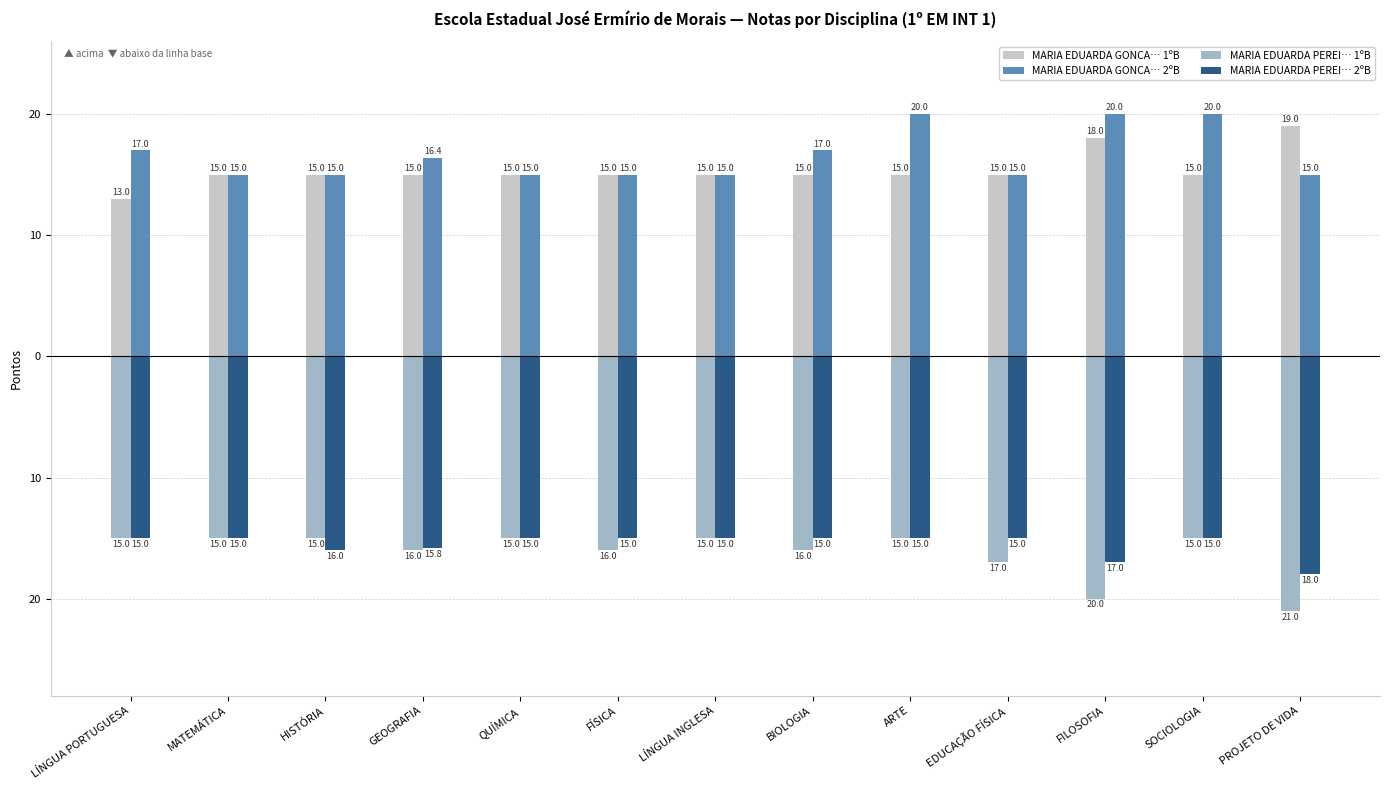

Reading left to right, list all the values displayed in this chart.

MARIA EDUARDA GONCA… 1ºB: 13.0	15.0	15.0	15.0	15.0	15.0	15.0	15.0	15.0	15.0	18.0	15.0	19.0
MARIA EDUARDA GONCA… 2ºB: 17.0	15.0	15.0	16.4	15.0	15.0	15.0	17.0	20.0	15.0	20.0	20.0	15.0
MARIA EDUARDA PEREI… 1ºB: -15.0	-15.0	-15.0	-16.0	-15.0	-16.0	-15.0	-16.0	-15.0	-17.0	-20.0	-15.0	-21.0
MARIA EDUARDA PEREI… 2ºB: -15.0	-15.0	-16.0	-15.8	-15.0	-15.0	-15.0	-15.0	-15.0	-15.0	-17.0	-15.0	-18.0